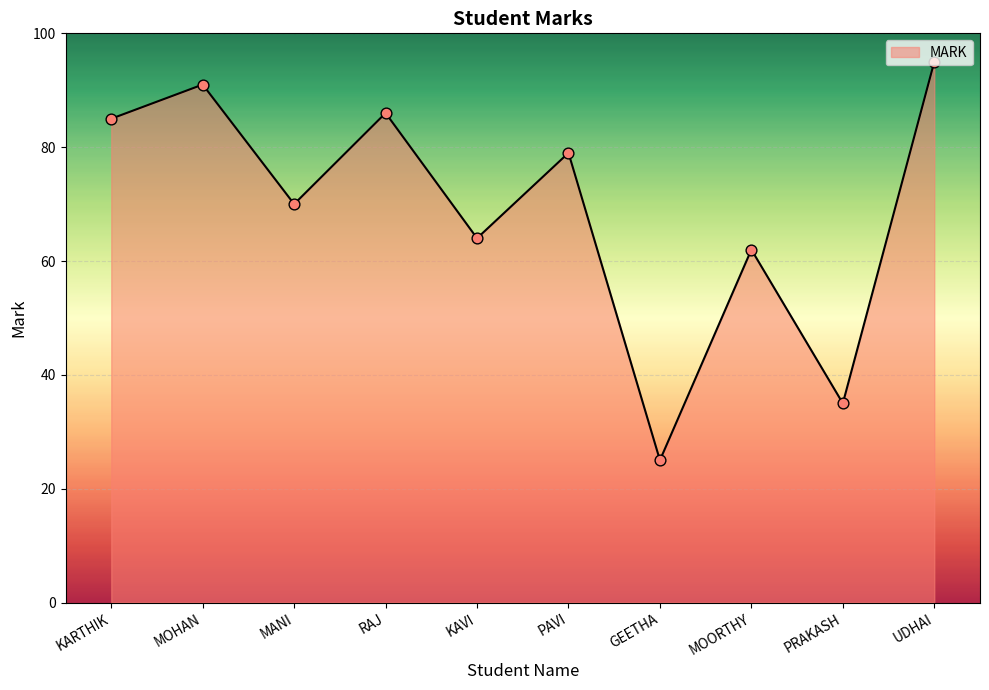

Between RAJ and PAVI, which is larger?

RAJ